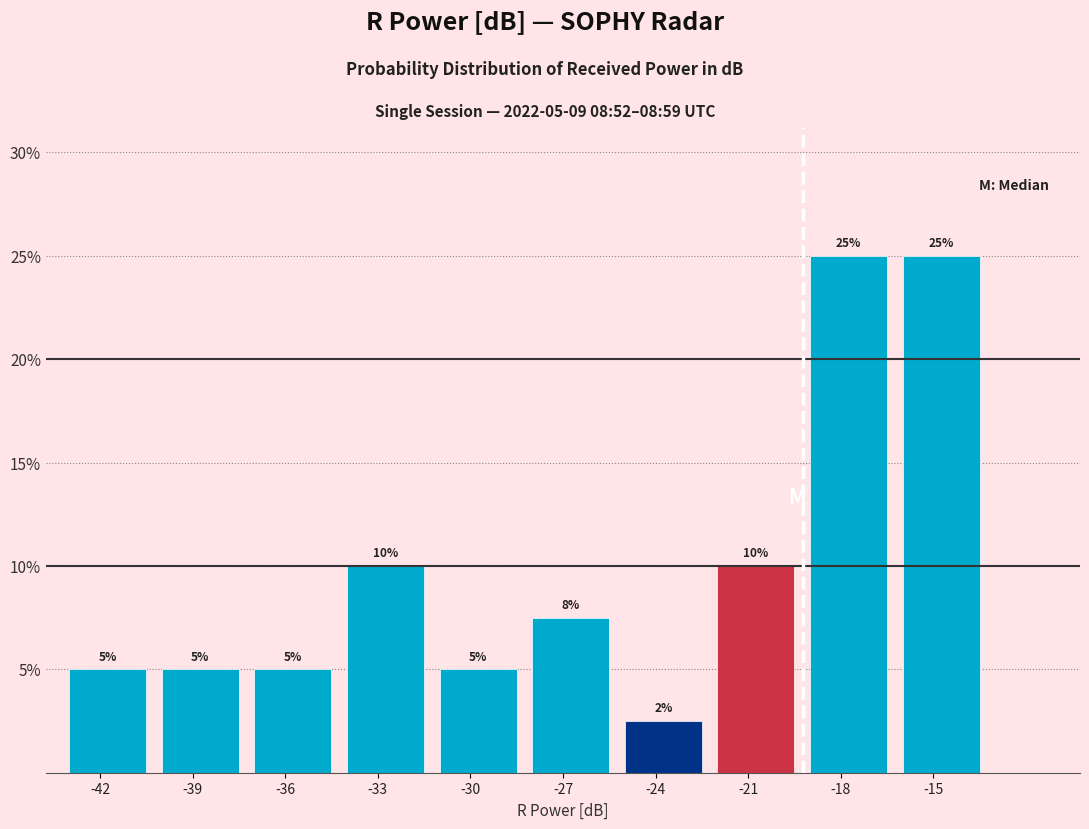

What is the value of the 1st bar from the left?

5.0